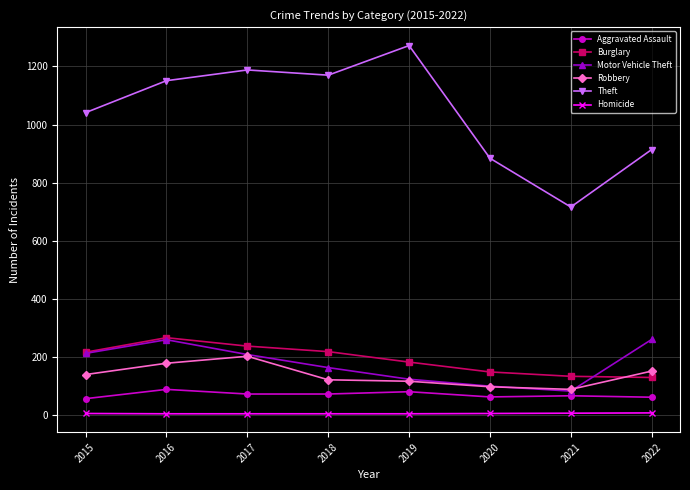

How many series are shown in this chart?

6